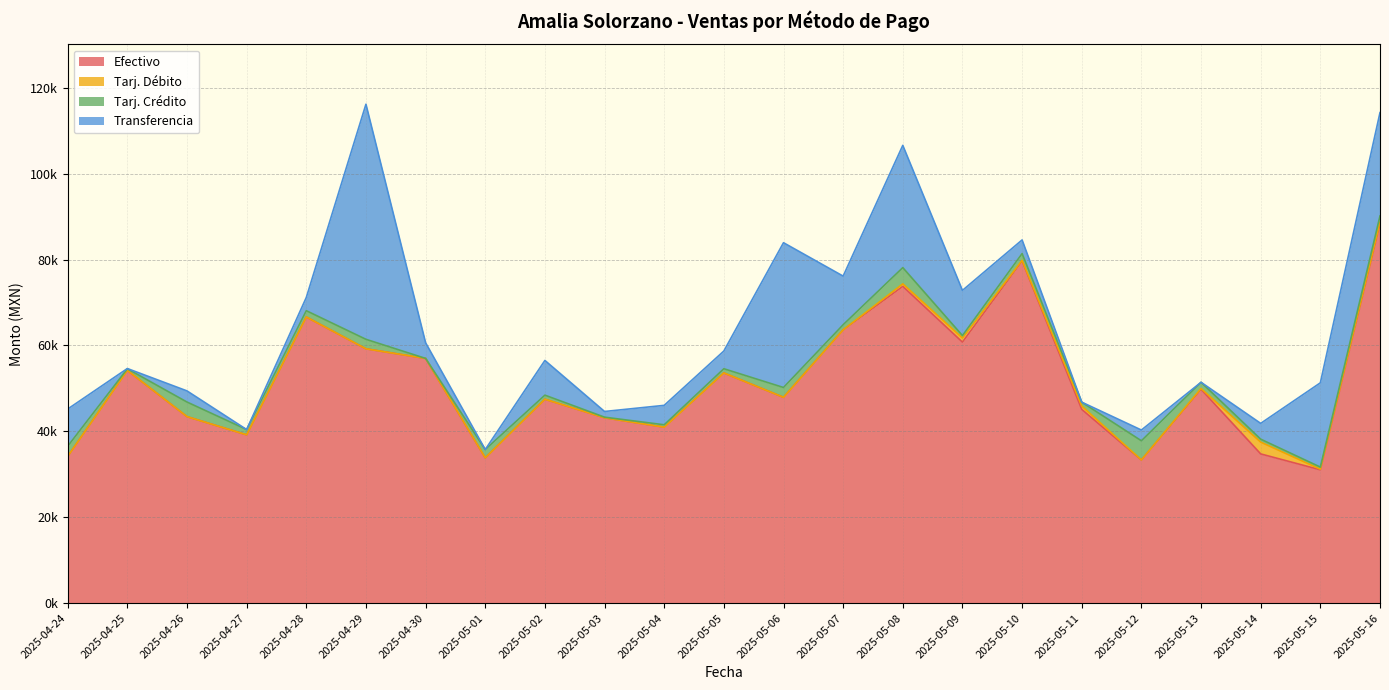

What is the sum of all Tarj. Débito values?

5899.8